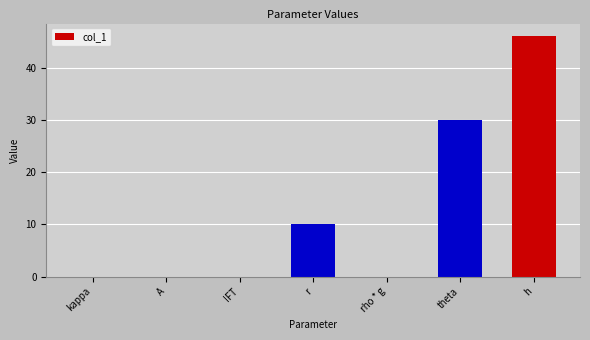

What is the maximum value shown in the chart?

46.2